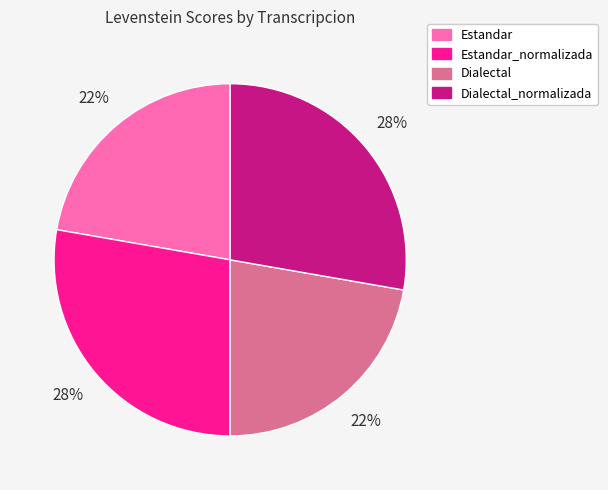

Between Estandar_normalizada and Dialectal, which is larger?

Estandar_normalizada